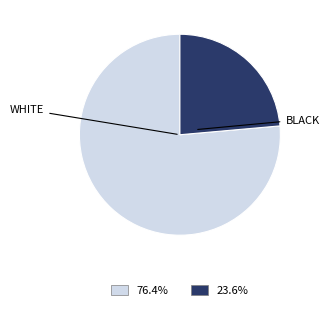

What is the ratio of the value at BLACK to the value at WHITE?

0.3